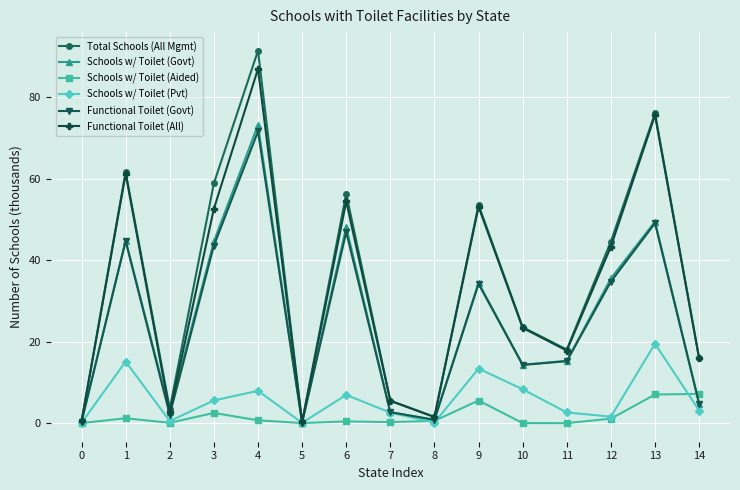

At which category is the sum across all series the highest?

4